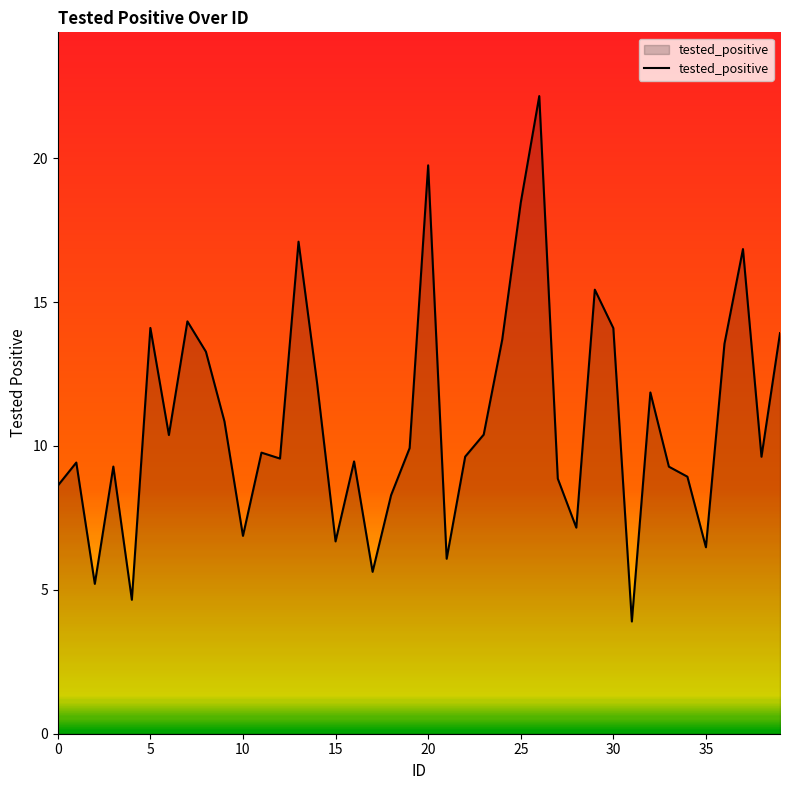

Does the chart display data point markers on the line(s)?

No